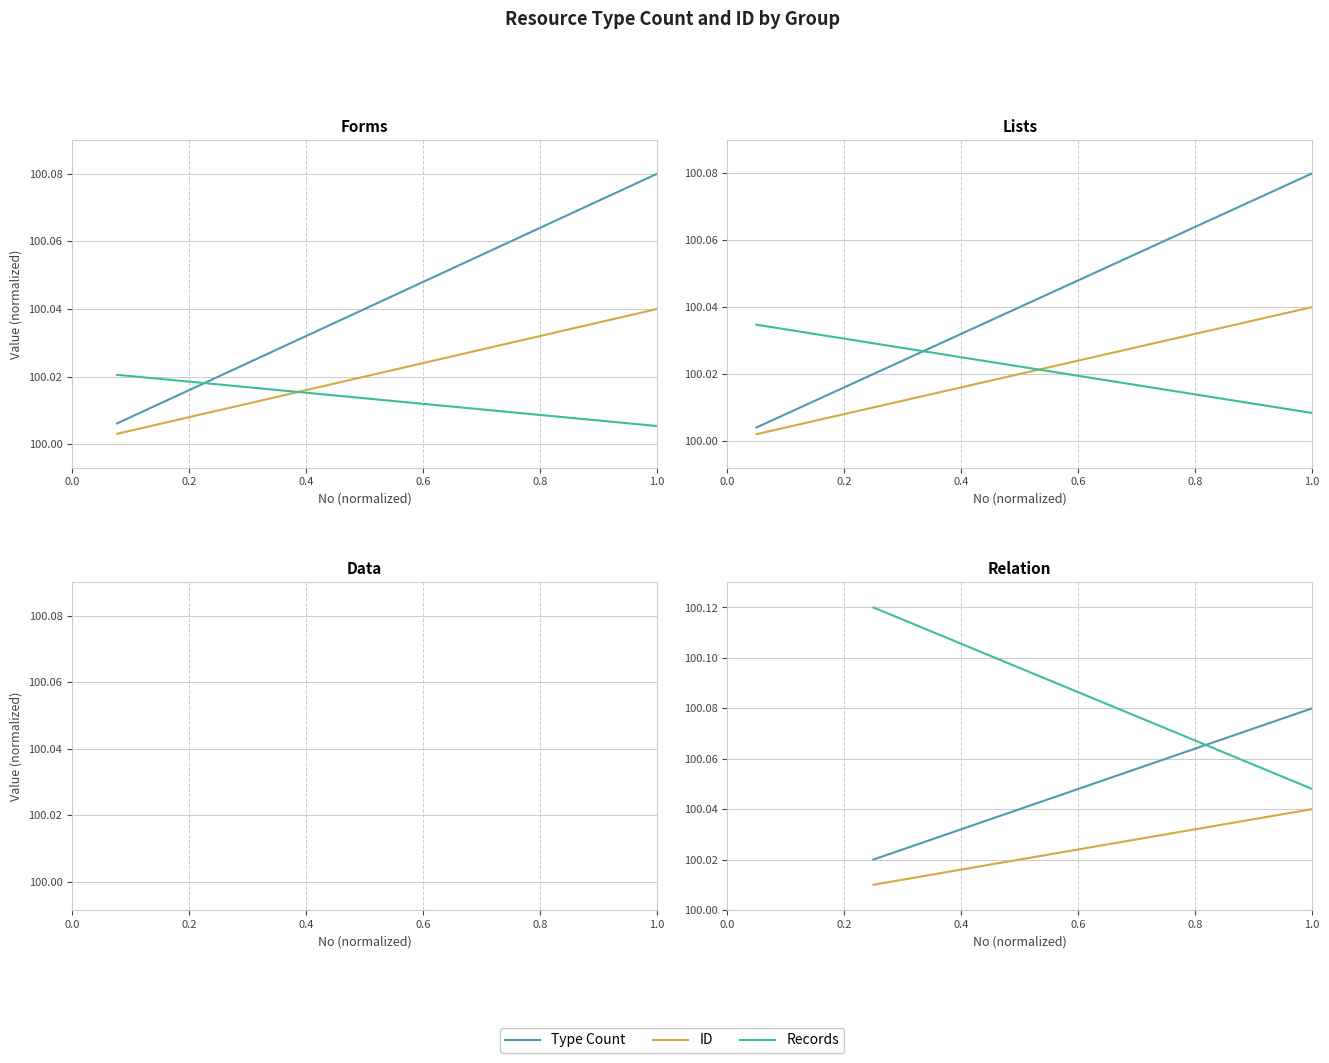

True or false: ID and Records intersect in this chart.

False